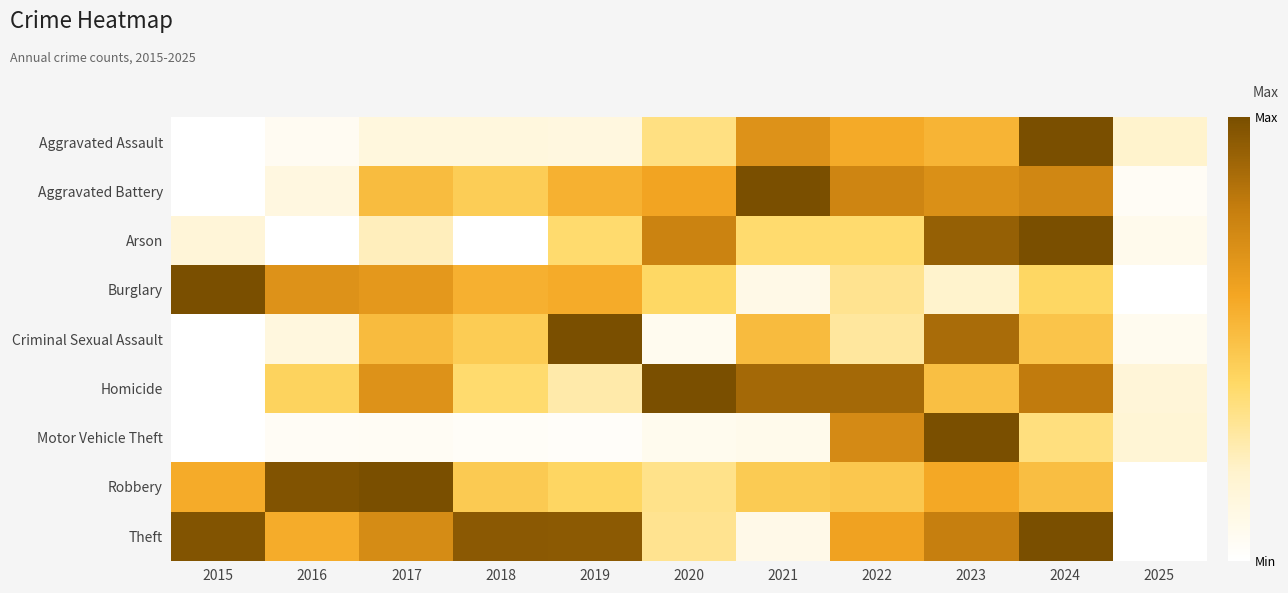

Which series has the largest total across all categories?

Theft